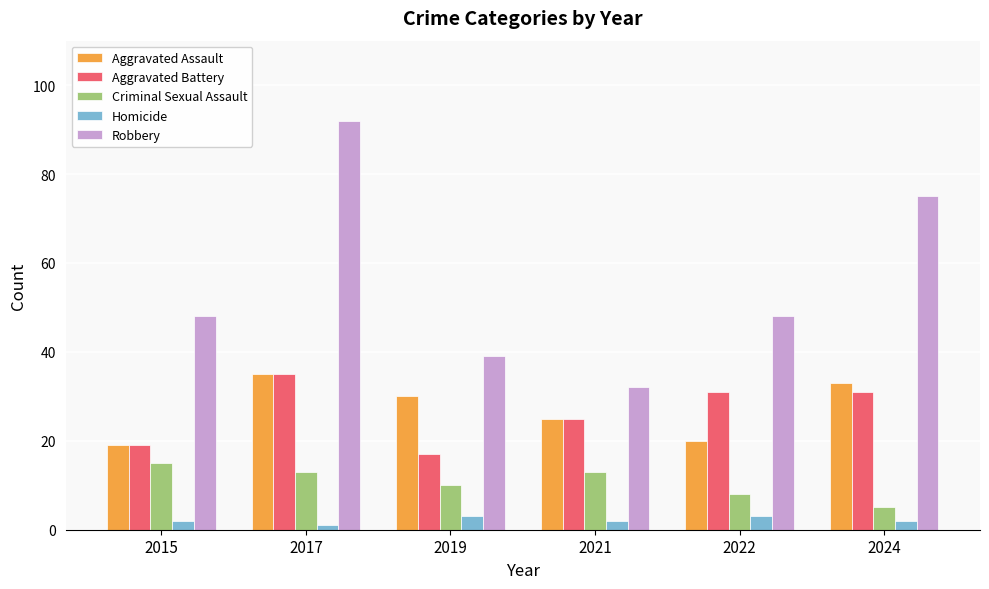

Which series has the largest range (max minus min)?

Robbery